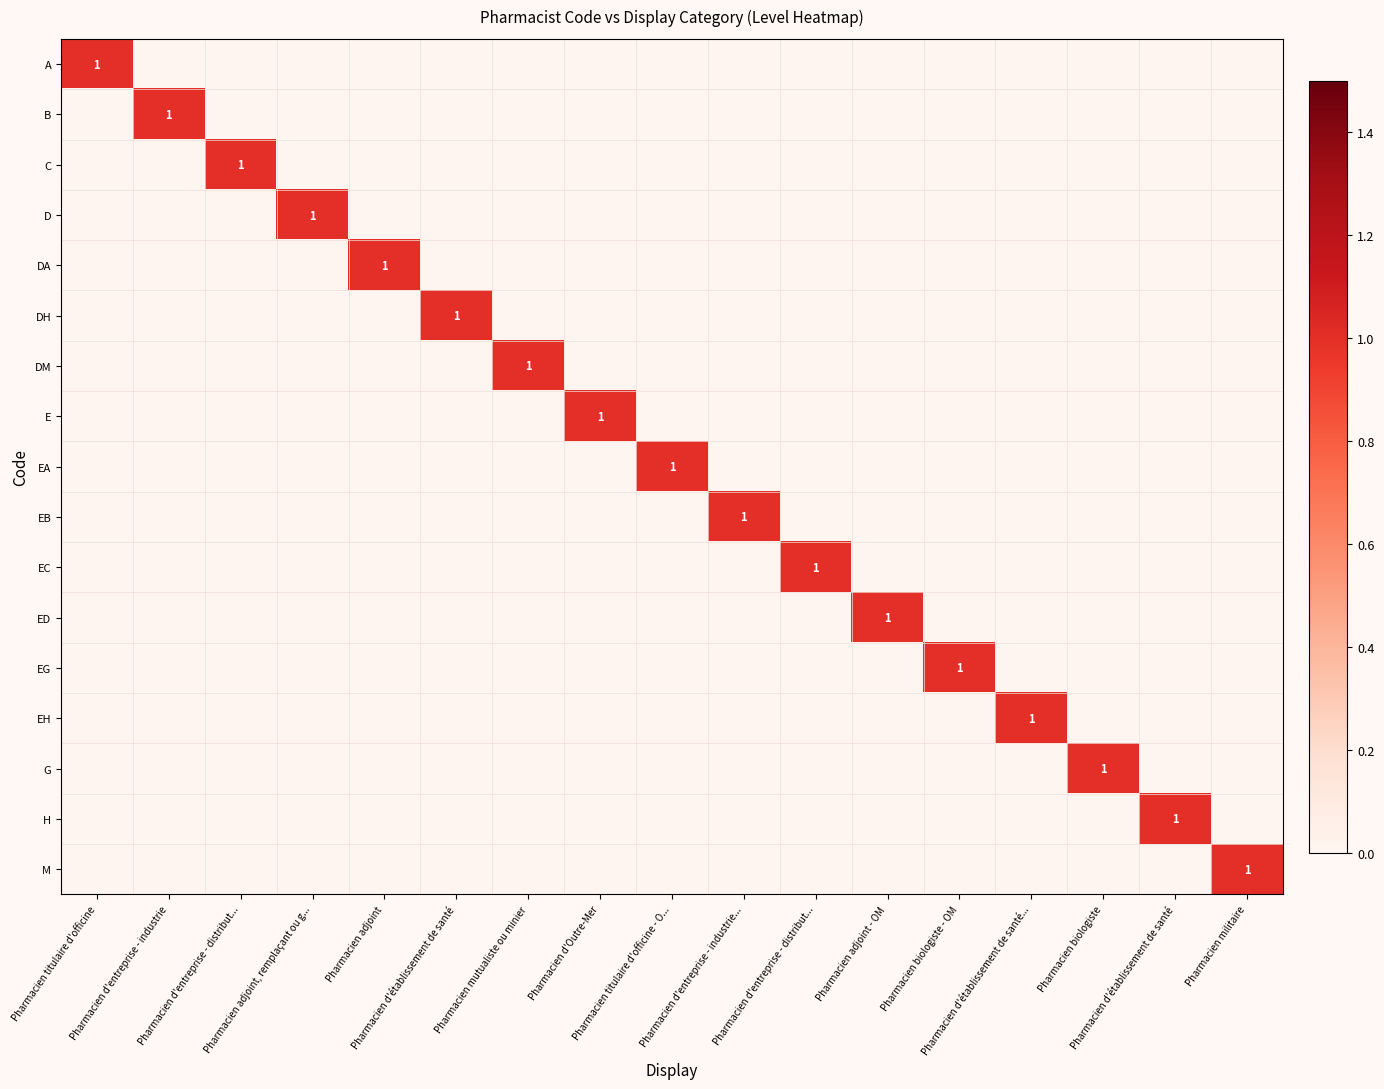

At which label is ED closest to 0?

Pharmacien titulaire d'officine